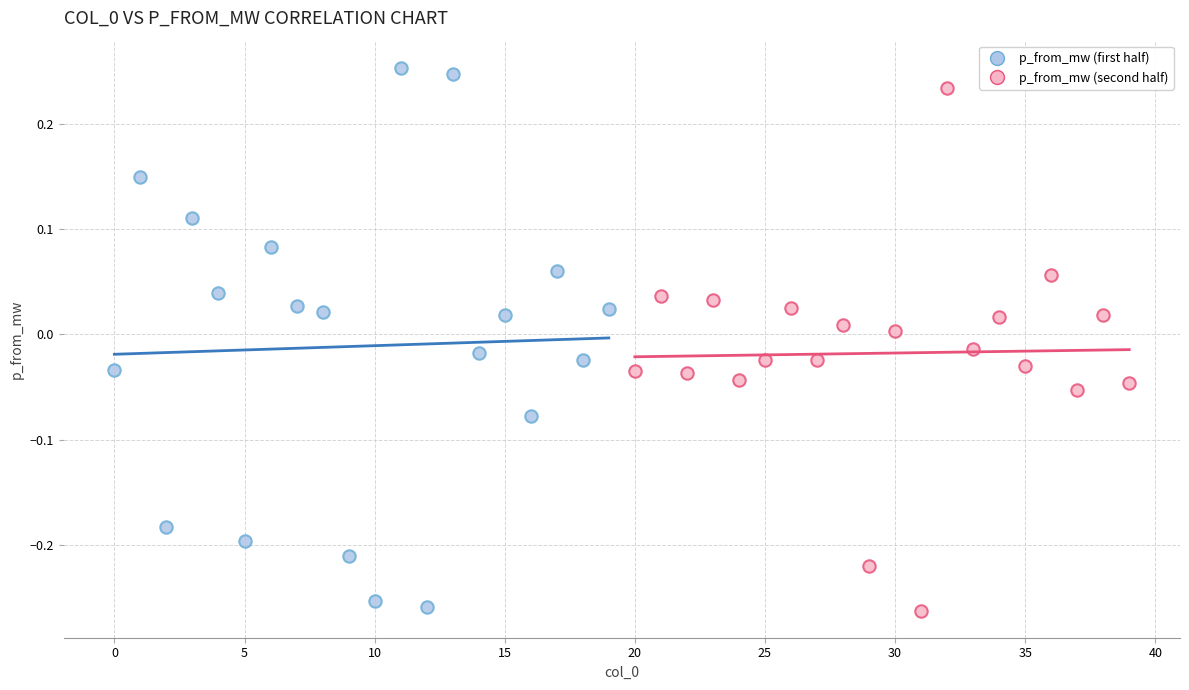

Which series reaches the maximum Y coordinate?

p_from_mw (first half)